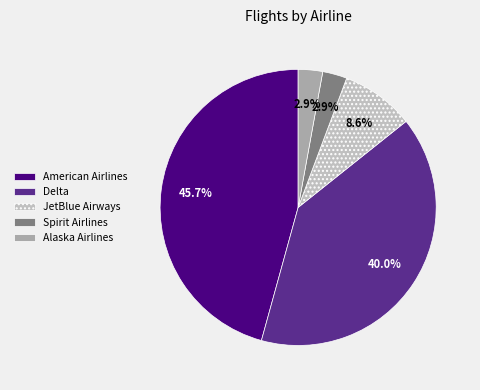

What percentage is the Delta slice, to the nearest percent?

40%